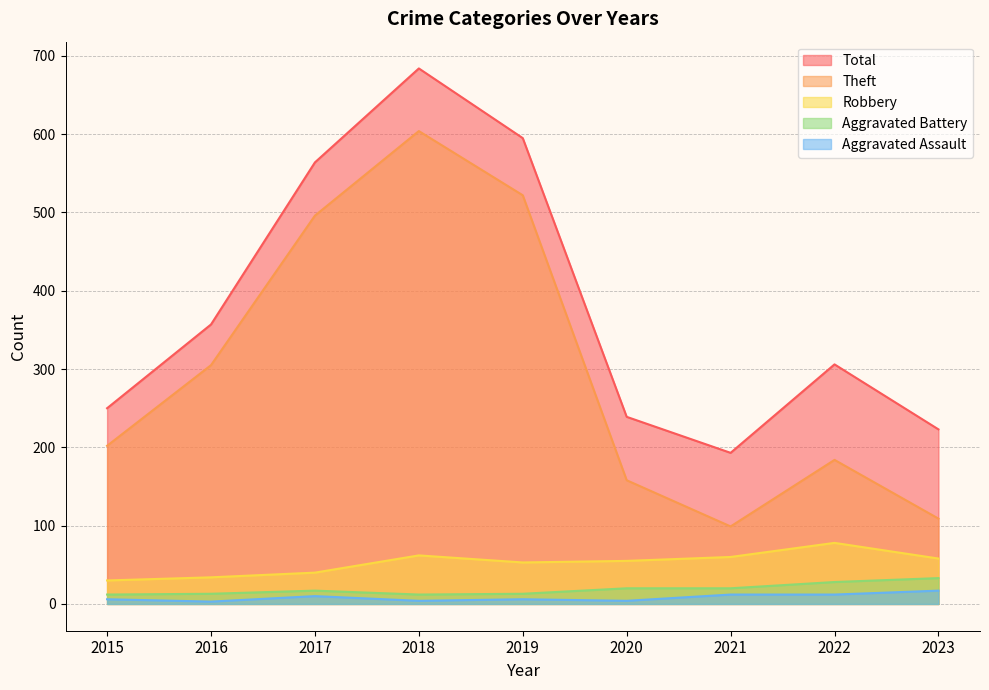

What is the difference between the second highest and second lowest values in the Aggravated Battery series?

16